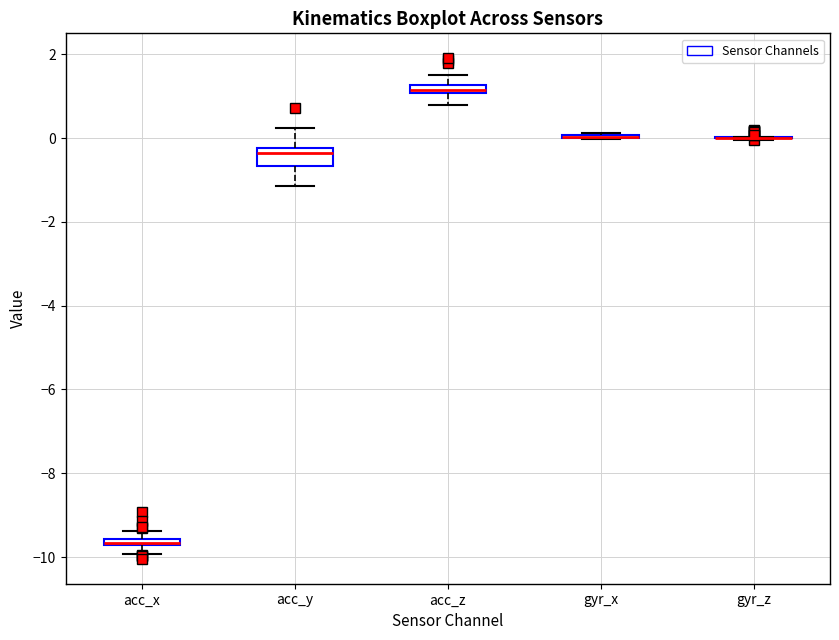

Which box is the tallest, from its lower edge to its upper edge?

acc_y